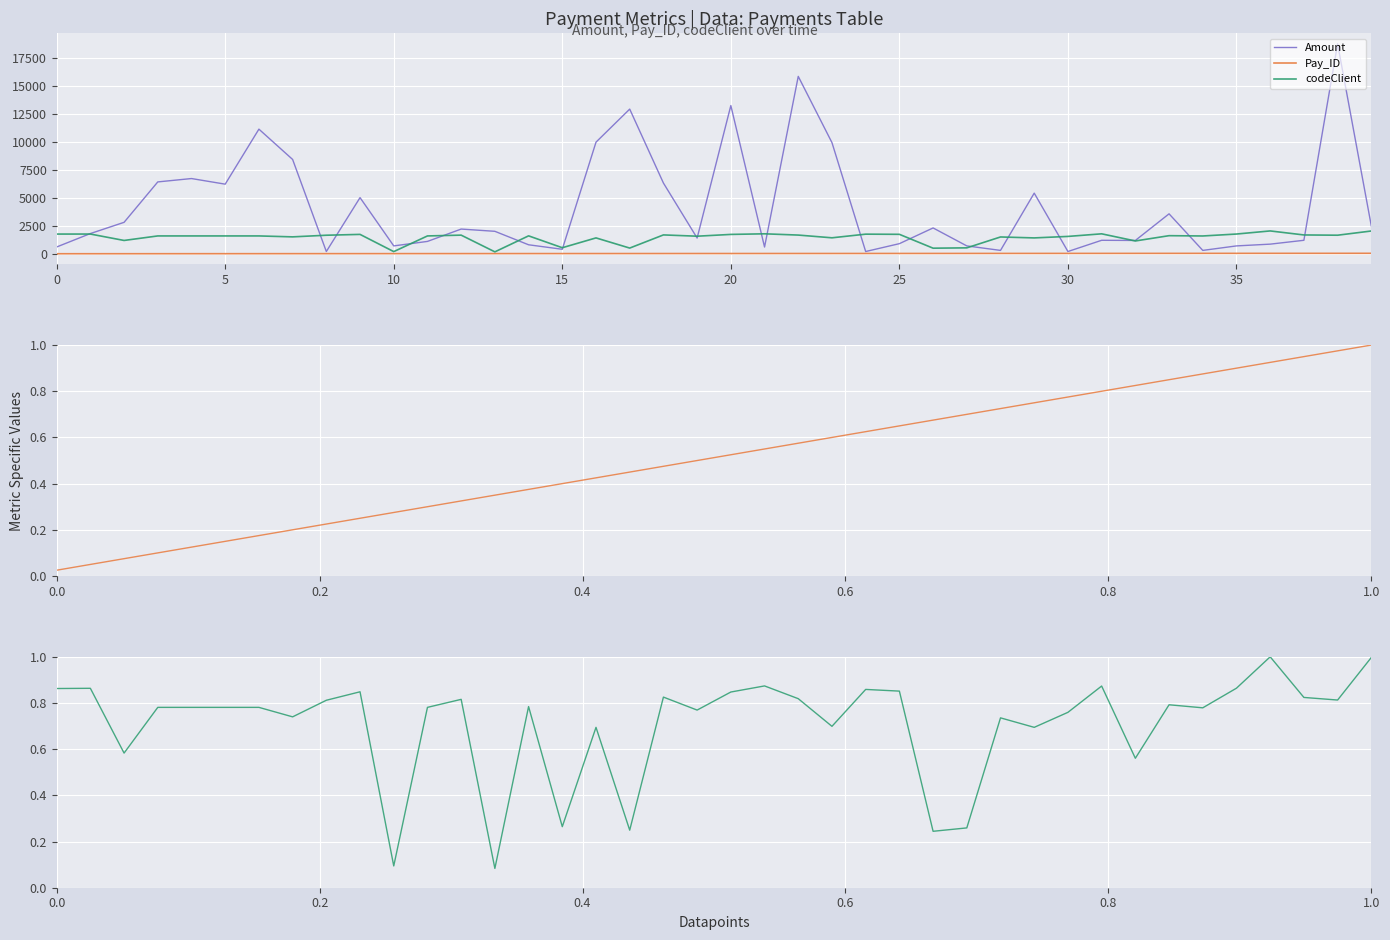

The Pay_ID series shows 0.1 at 25. True or false?

False